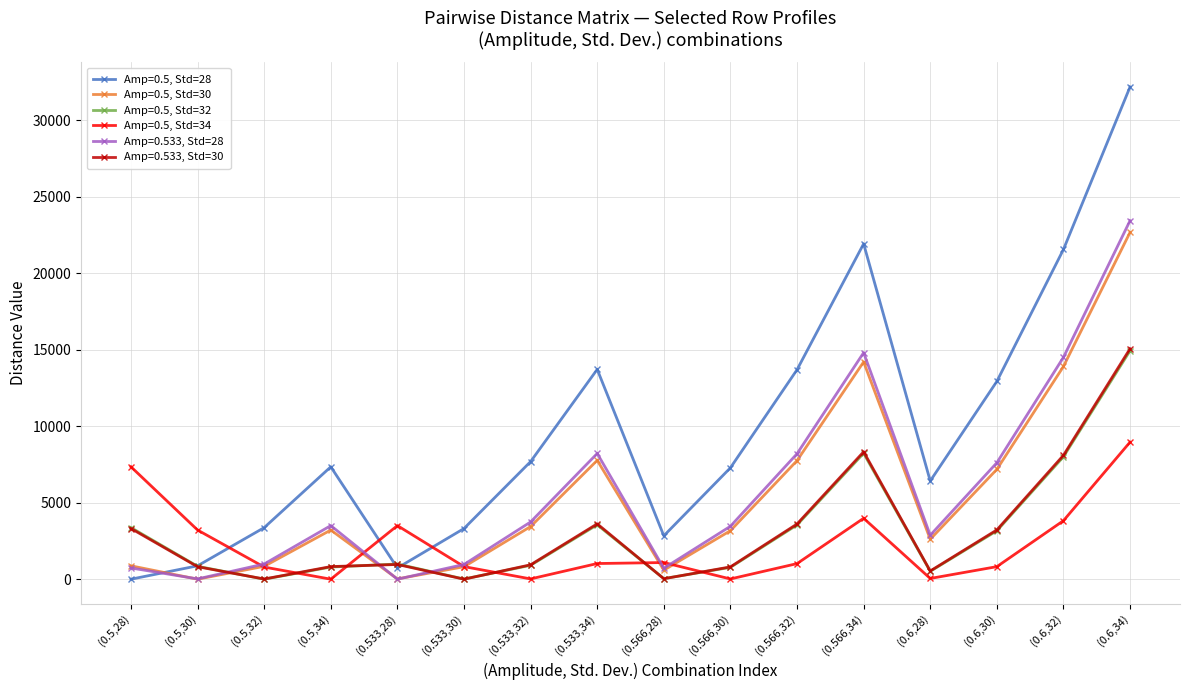

Which series has the largest total across all categories?

Amp=0.5, Std=28